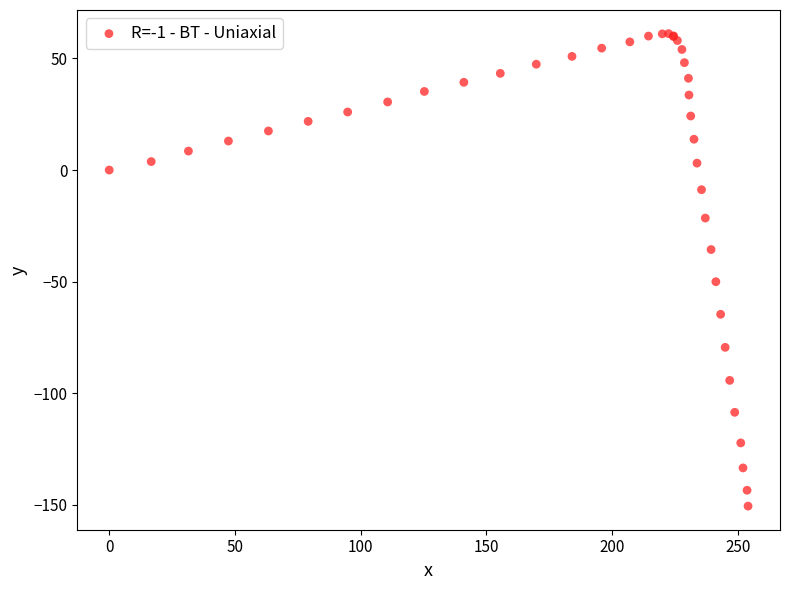

What Y value in the scatter plot is closest to -44?

-50.0